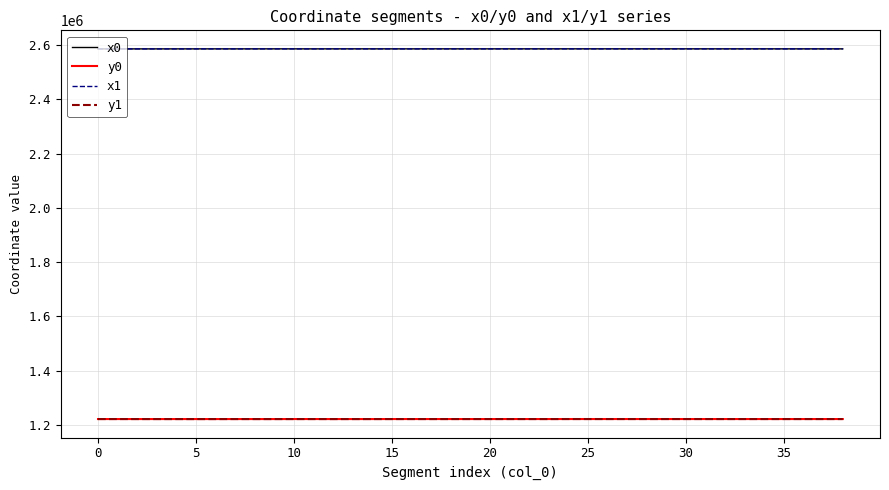

True or false: x1 and y1 cross at least once.

False